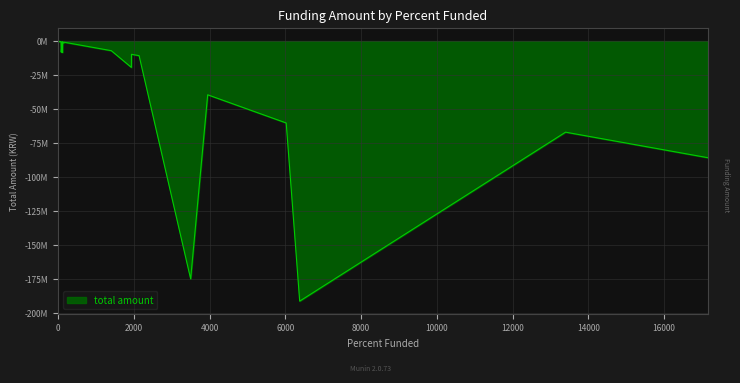

What is the difference between the maximum and minimum values?

191313600